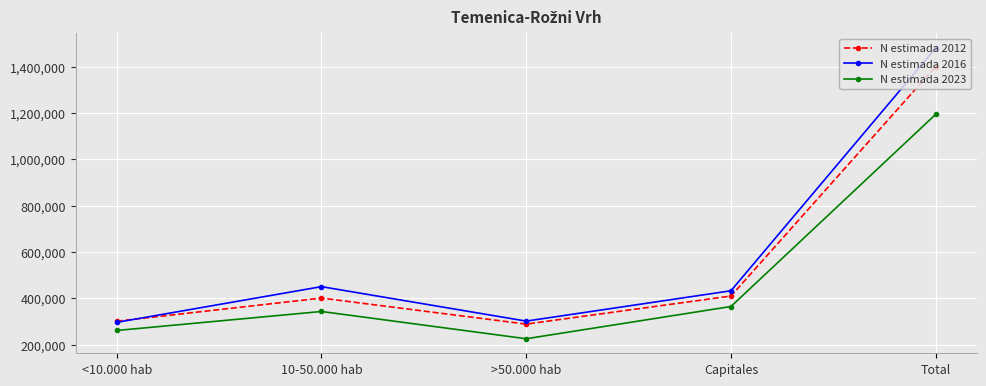

At which category does N estimada 2012 reach its first local valley?

>50.000 hab